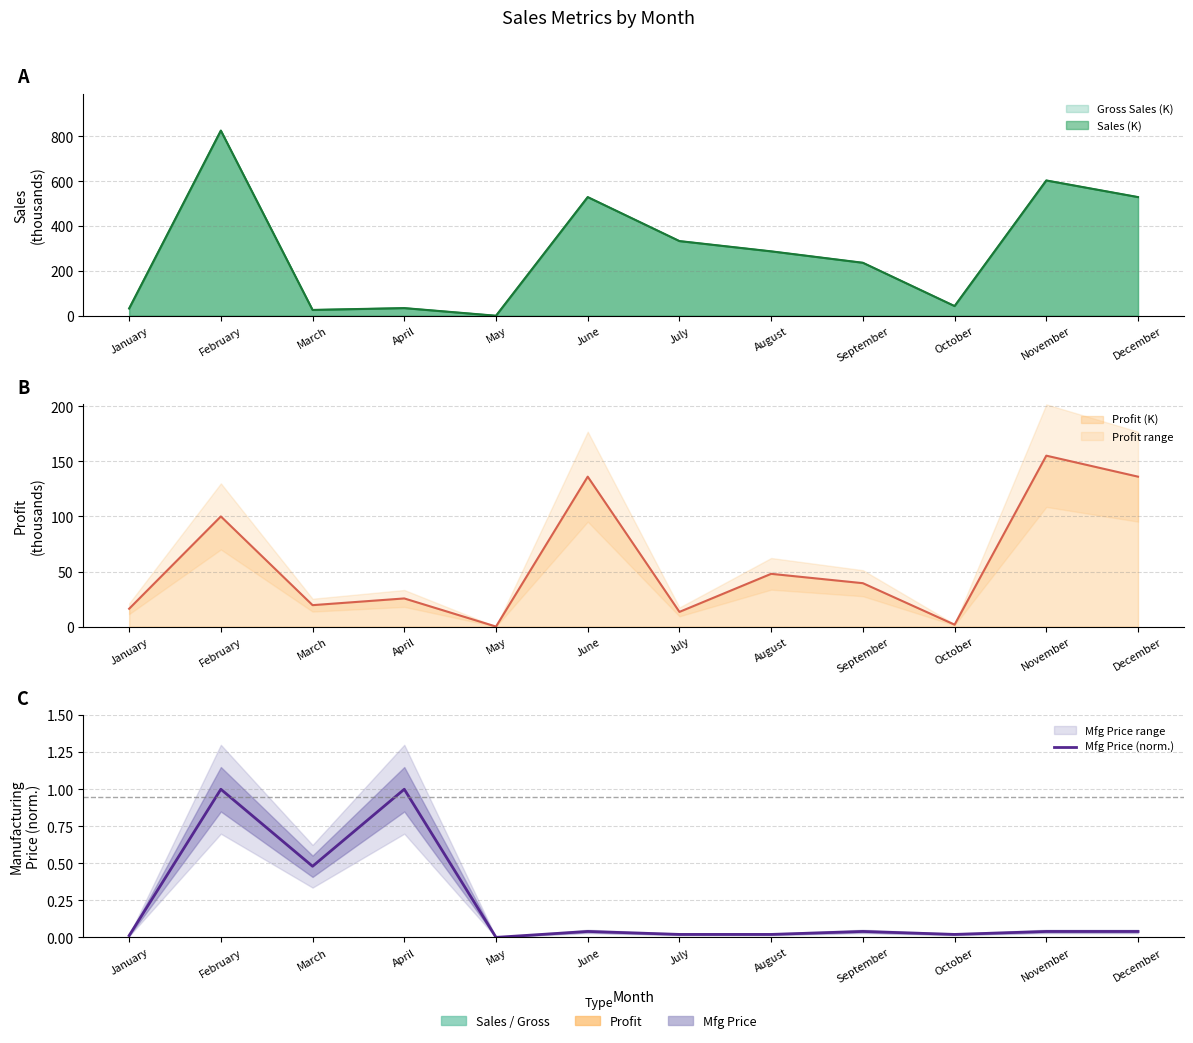

Where is the first local maximum?

February